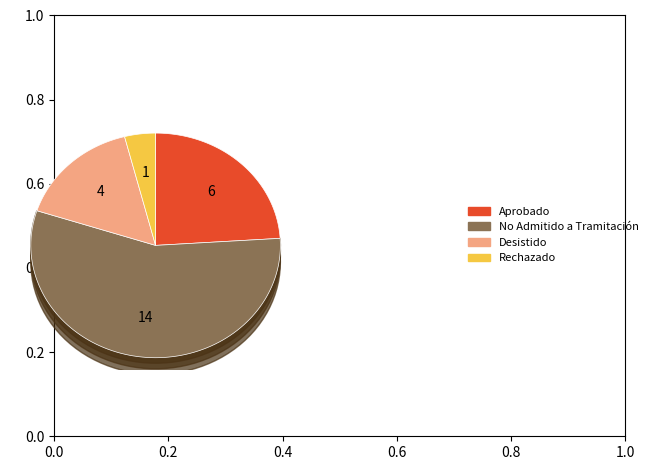

How many slices are in this pie chart?

4